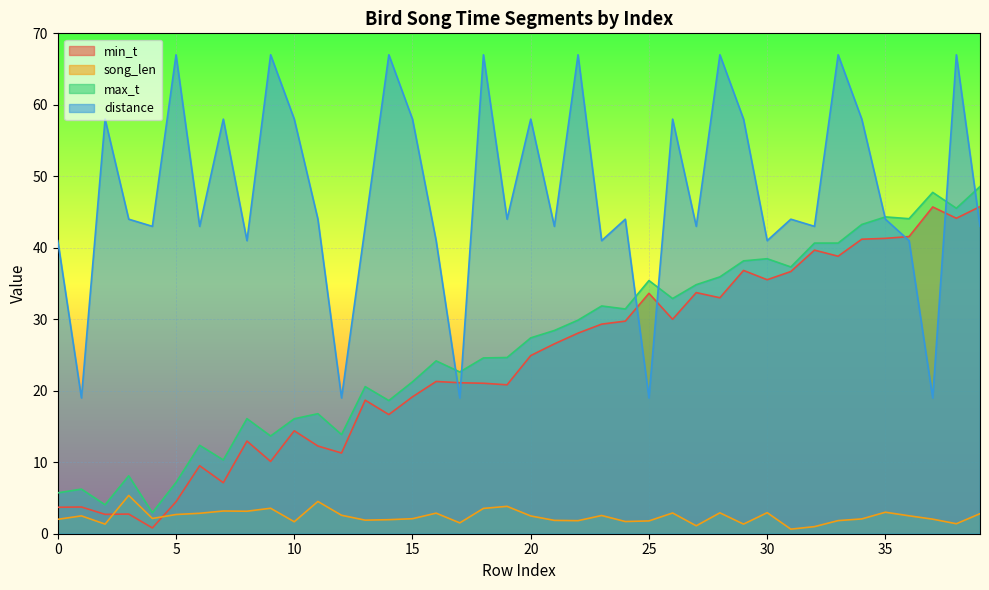

What is the minimum value shown in the chart?

0.6